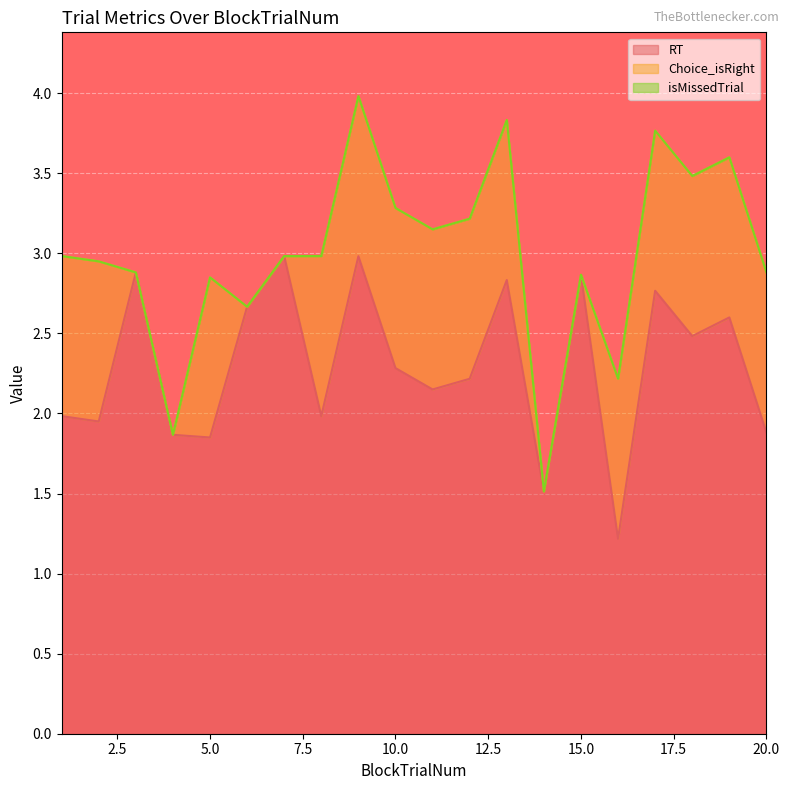

The isMissedTrial series shows 0.0 at 10. True or false?

True